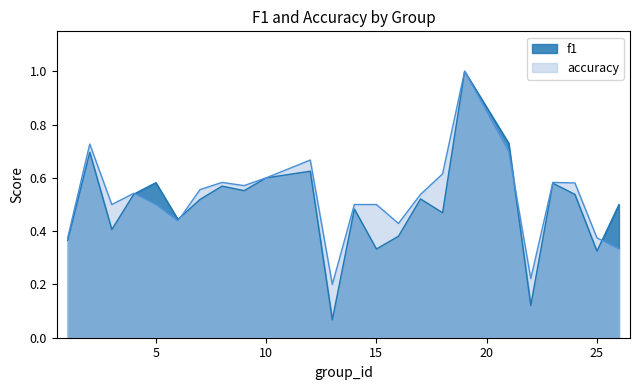

How many series are shown in this chart?

2